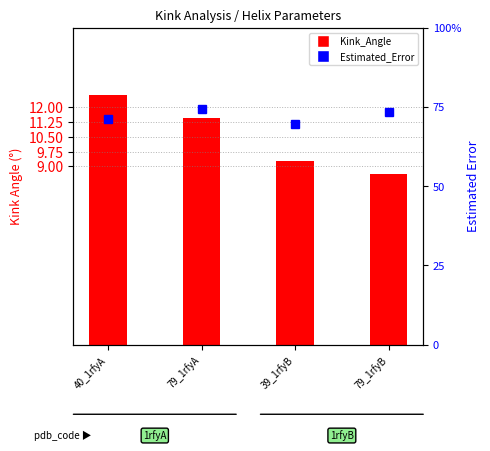

Which category has the lowest value across all series?

39_1rfyB